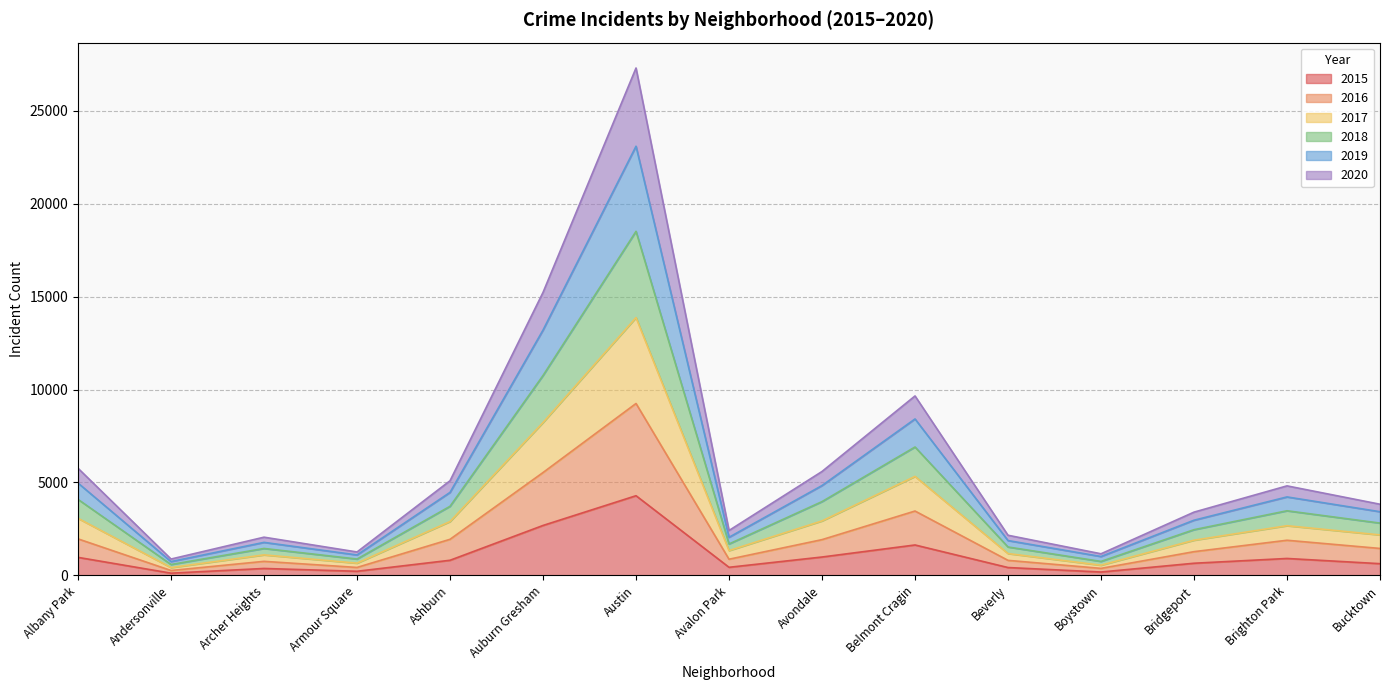

Does the chart display data point markers on the line(s)?

No